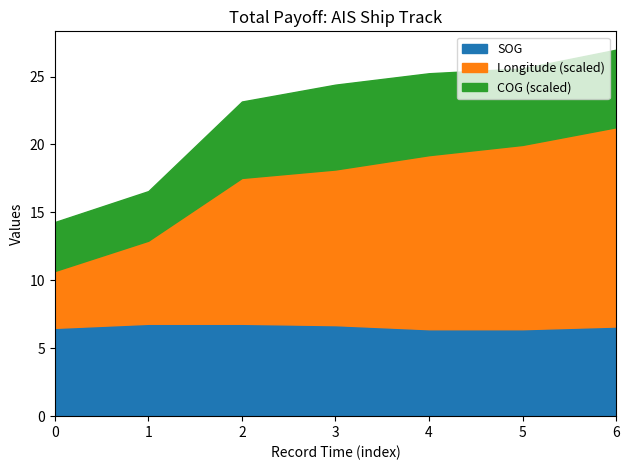

Is it true that COG equals 124.9 at 2024-04-16 15:28:17?

True